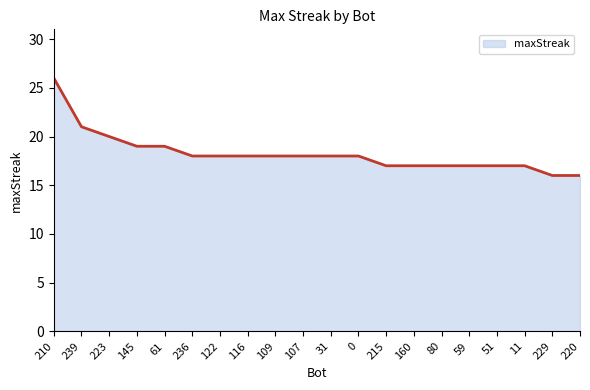

What is the ratio of the value at 61 to the value at 51?

1.1